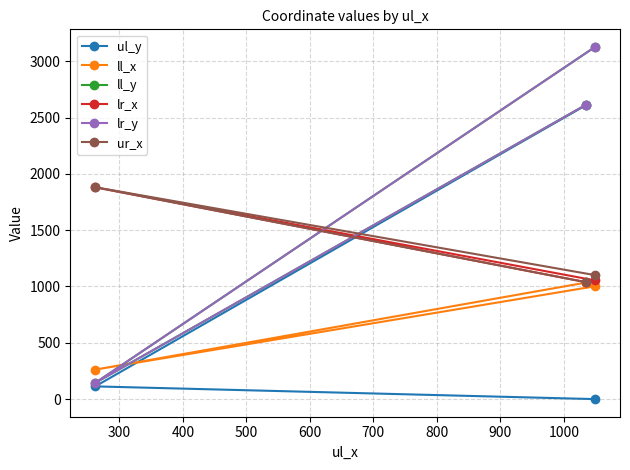

Reading left to right, transcribe all the data shown in this chart.

ul_y: 0	113	2611
ll_x: 1002	262	1035
ll_y: 3127	144	2614
lr_x: 1054	1881	1038
lr_y: 3127	144	2614
ur_x: 1101	1881	1038